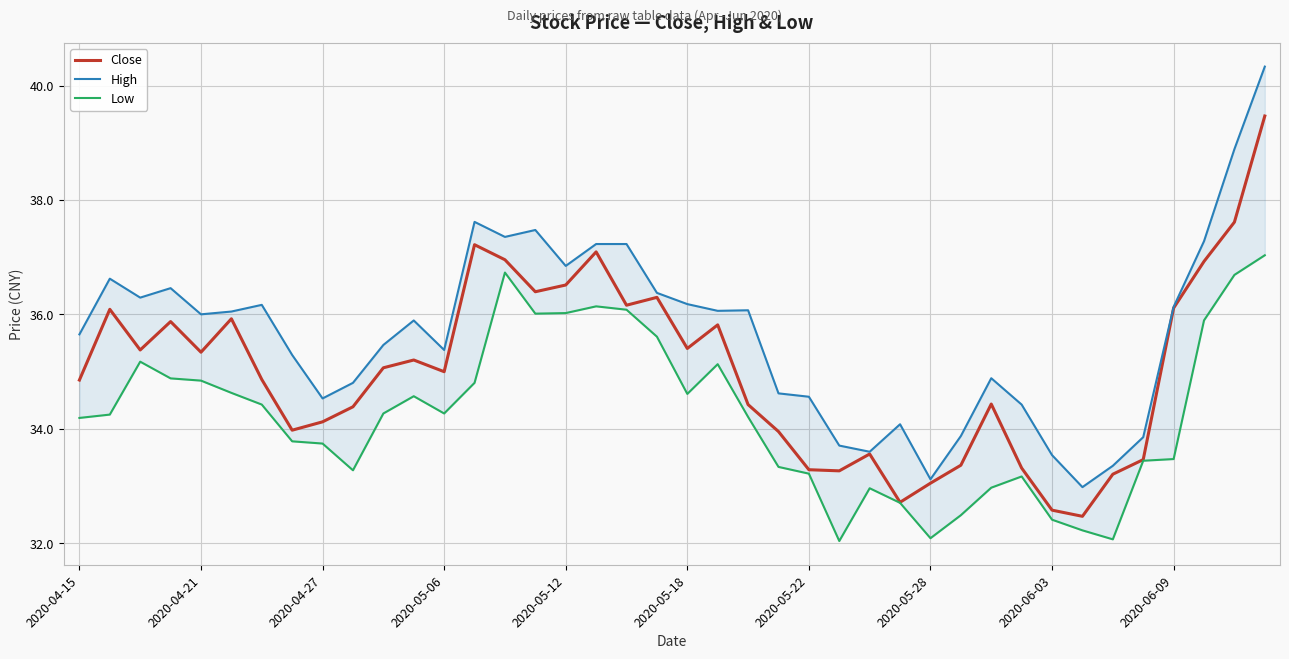

What is the maximum value for Close?

39.5